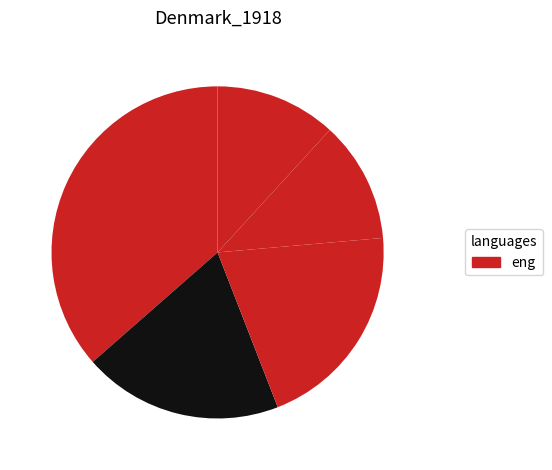

How many slices are in this pie chart?

5